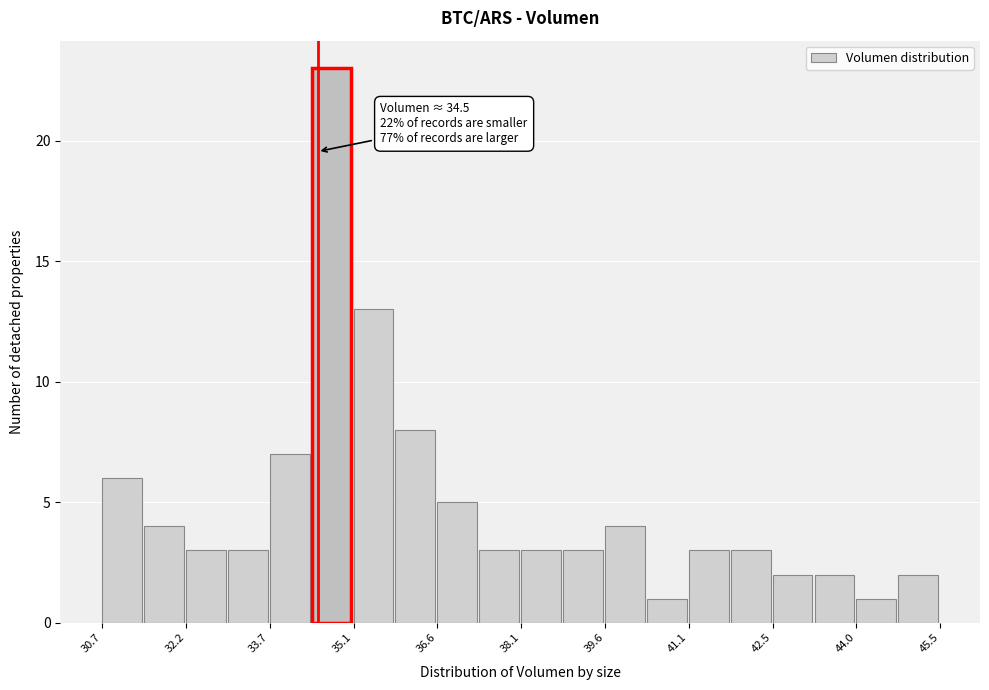

Read against the x-axis, roughly where is the centre of the tallest bar?

34.8